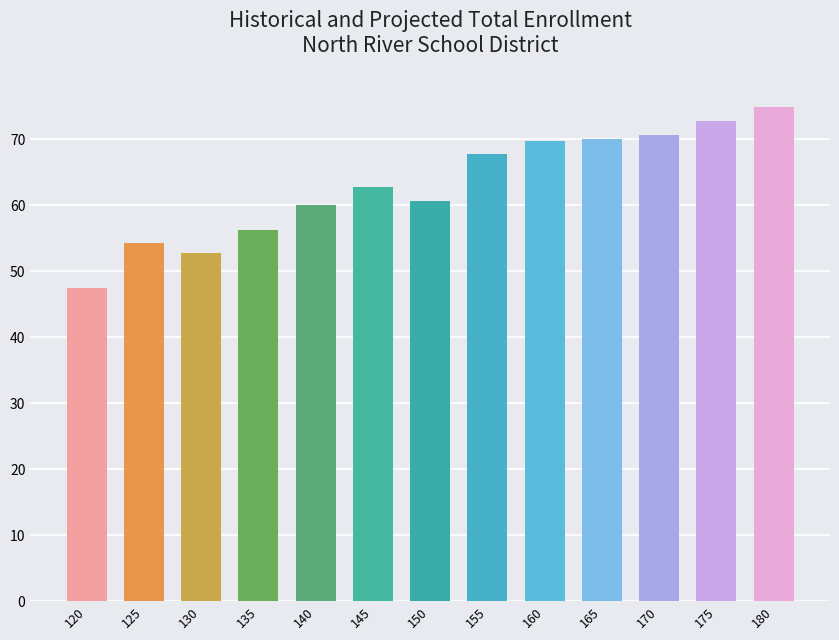

How many bars are there in total?

13